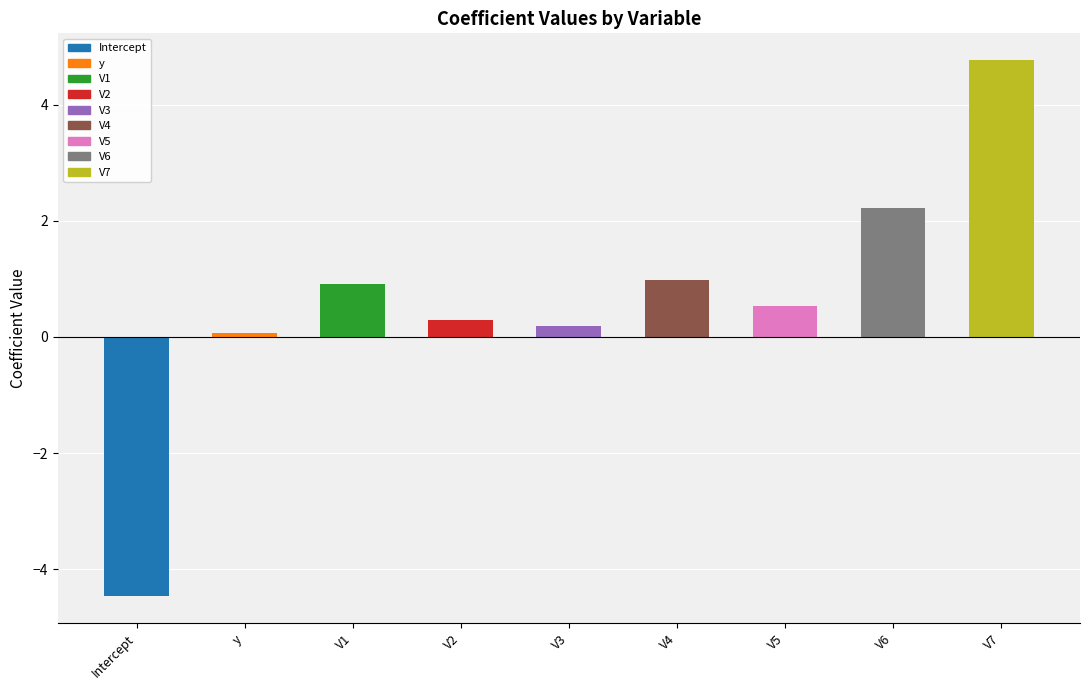

What is the label of the 3rd bar from the left?

V1